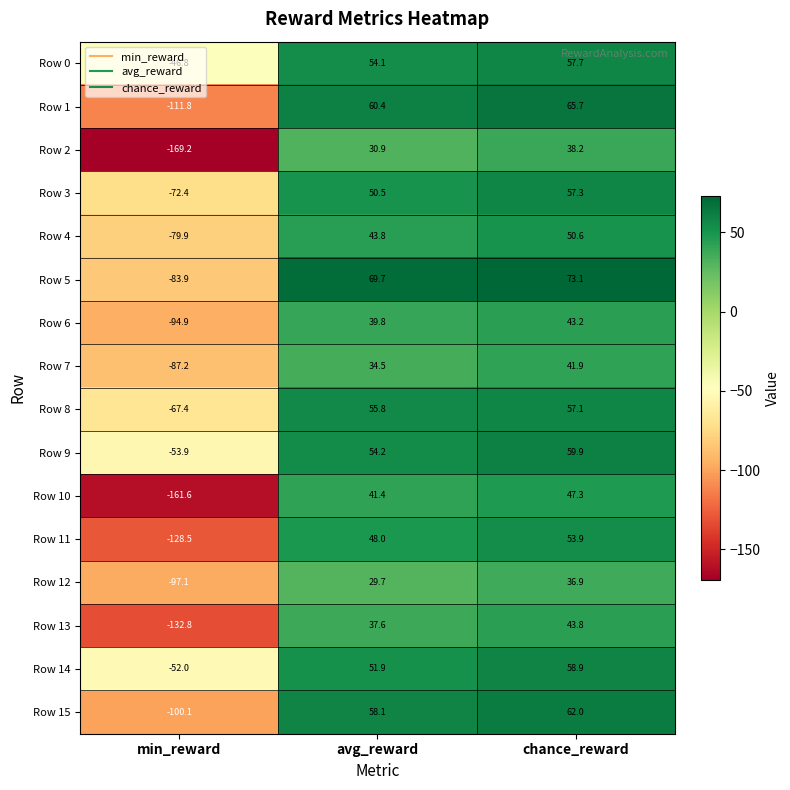

What is the total value across all series at min_reward?

-1539.5